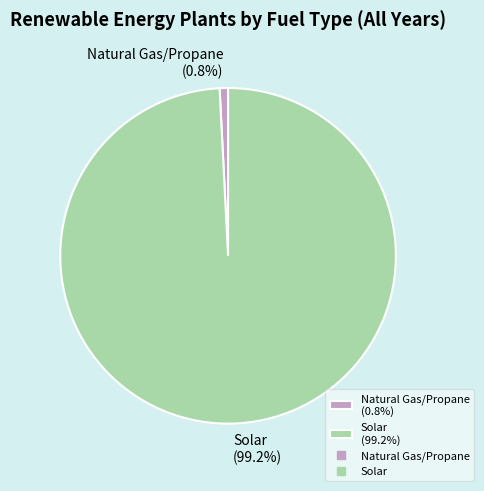

What is the largest slice in the pie chart?

Solar (99.2%)